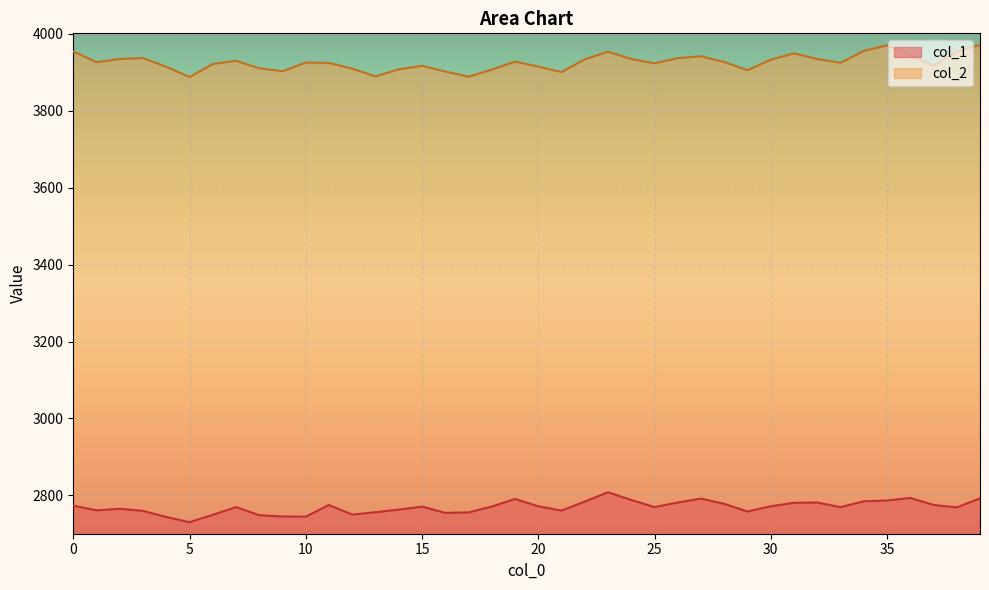

Which series has the widest spread of values?

col_2